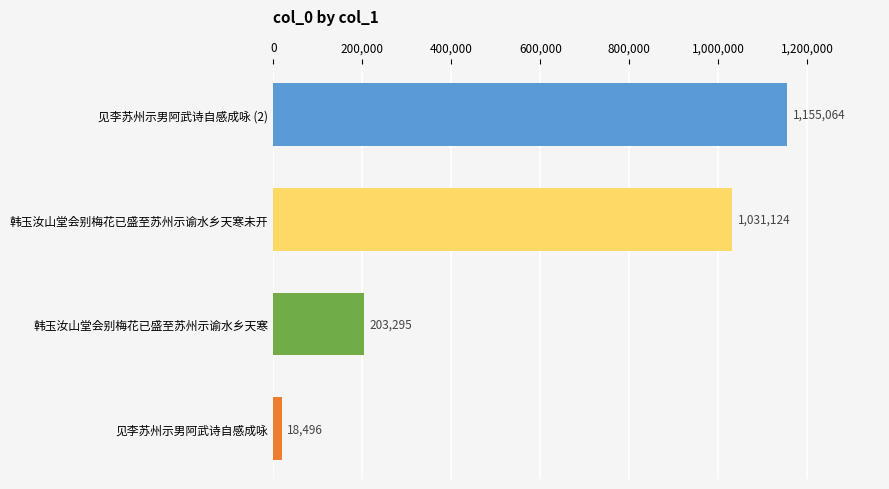

What is the smallest value displayed?

18496